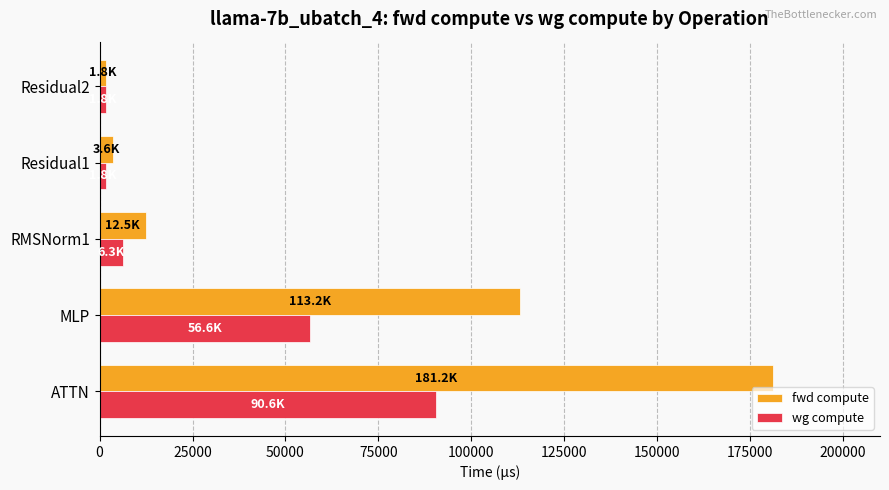

What is the minimum value shown in the chart?

1820.7